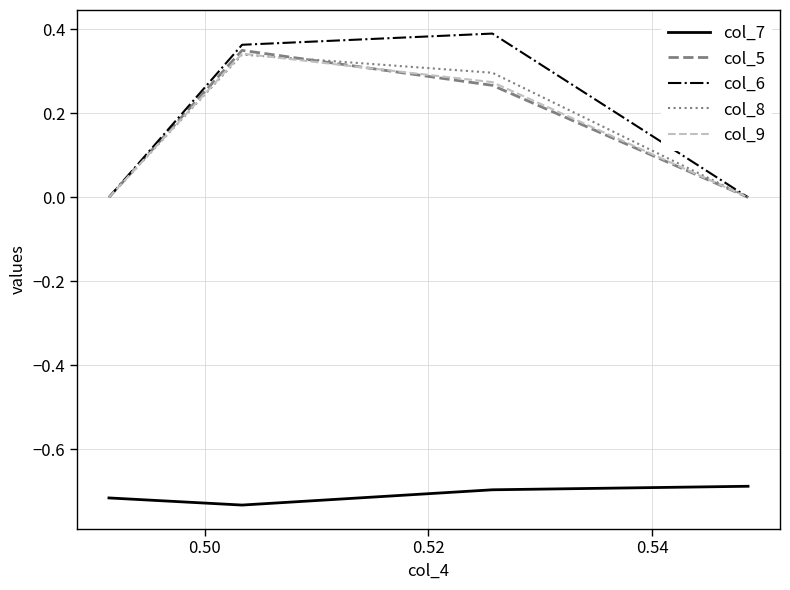

True or false: col_9 and col_7 cross at least once.

False